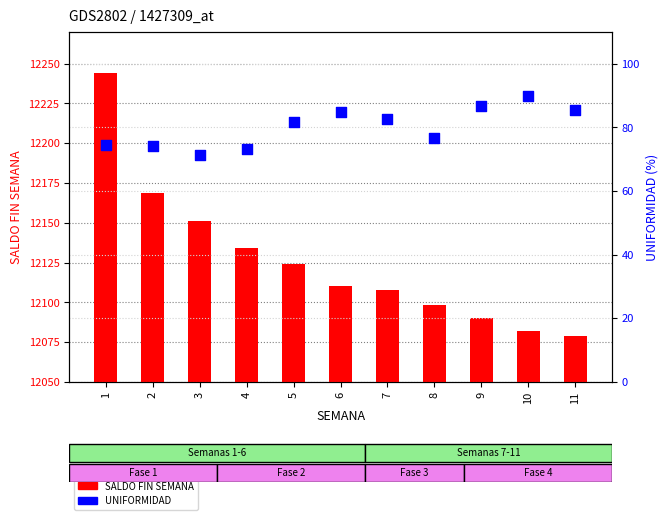

Which series has the widest spread of Y values?

SALDO FIN SEMANA